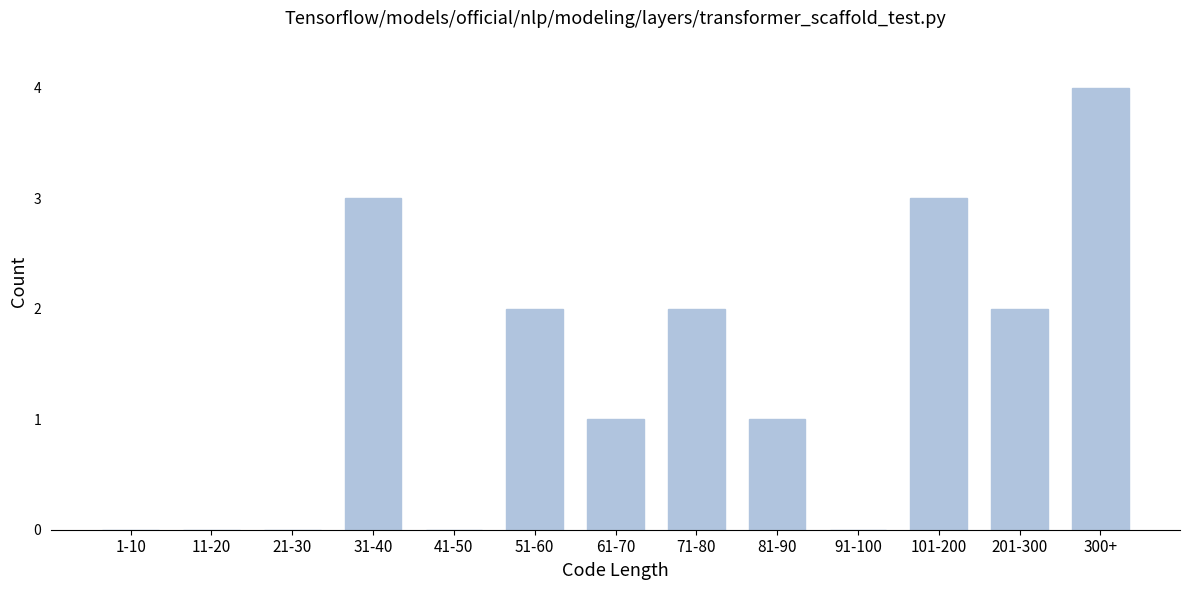

Reading left to right, what are all the values shown in this chart?

1-10=0	11-20=0	21-30=0	31-40=3	41-50=0	51-60=2	61-70=1	71-80=2	81-90=1	91-100=0	101-200=3	201-300=2	300+=4